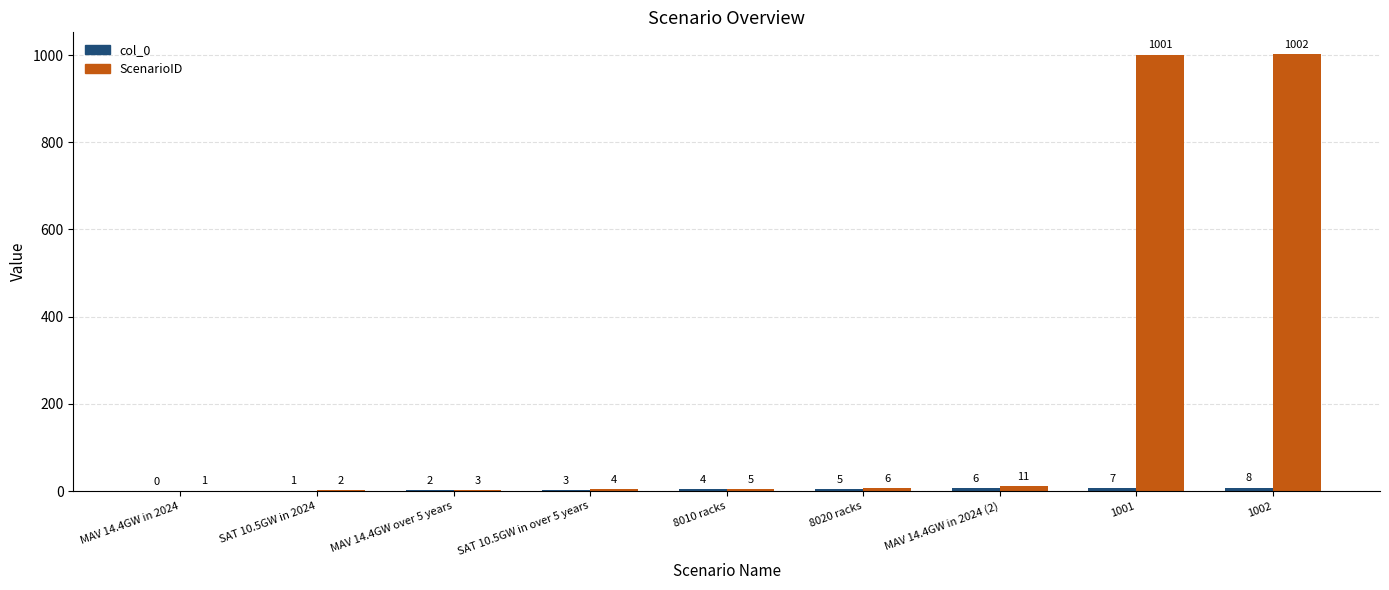

Which label corresponds to the largest value in the chart?

1002